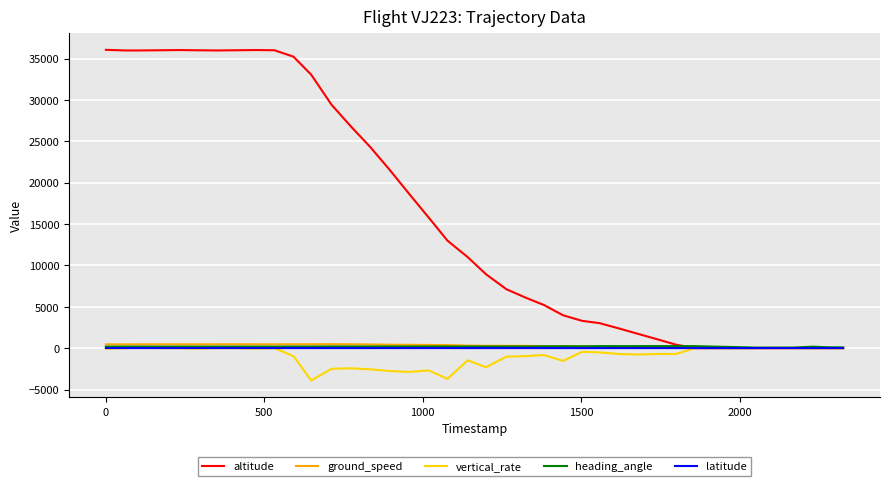

What is the maximum value shown in the chart?

36050.0